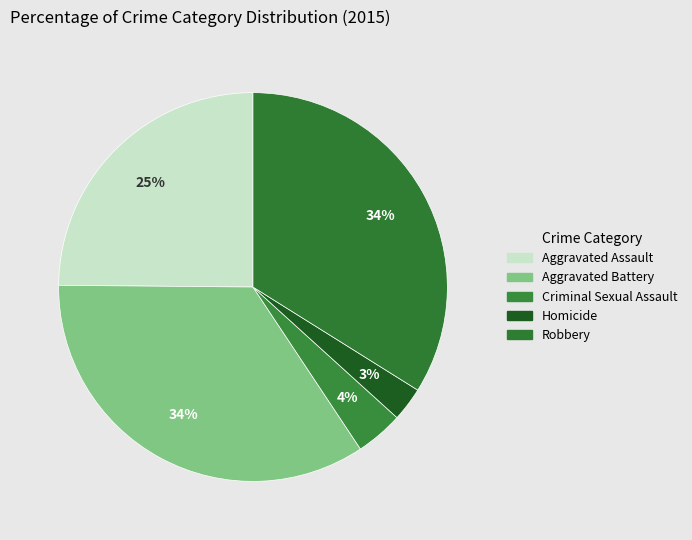

How much of the chart is everything except Criminal Sexual Assault?

96.0%